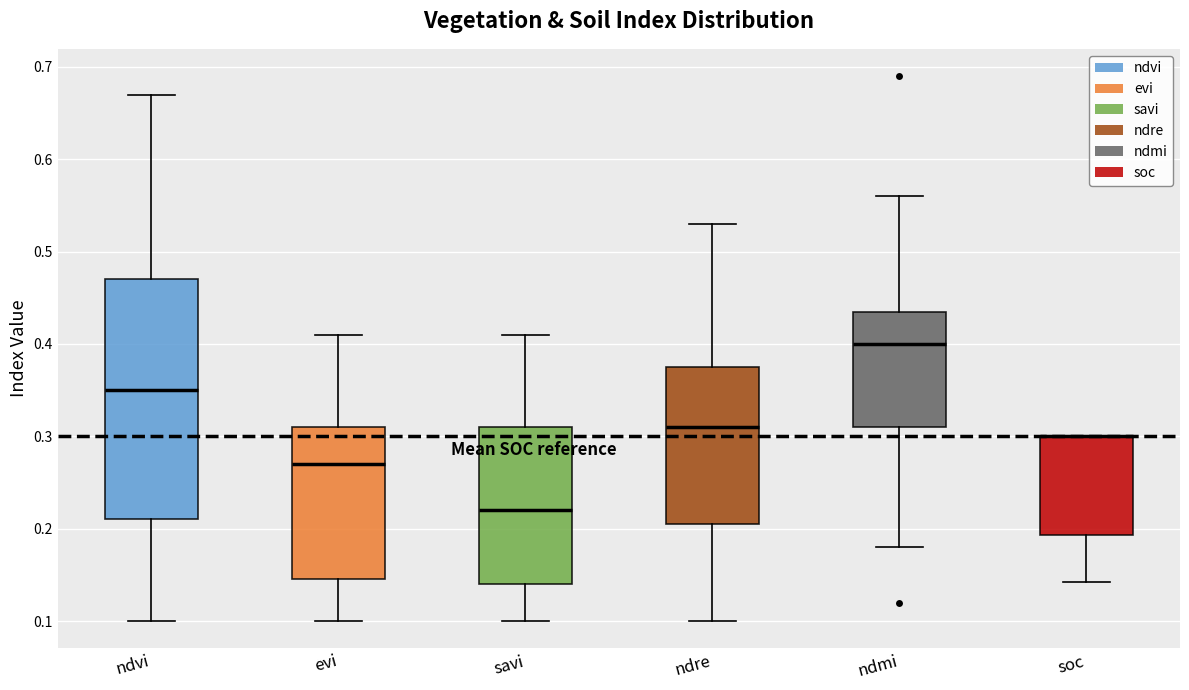

Reading left to right, transcribe this box plot: for each box, give where its median line is, the range the box spans, and where its two whiskers end, as read against the y-axis. The values are not printed on the chart, so give them approximately, as read against the axis.

ndvi: median 0.35, box 0.21 to 0.47, whiskers 0.10 to 0.67
evi: median 0.27, box 0.15 to 0.31, whiskers 0.10 to 0.41
savi: median 0.22, box 0.14 to 0.31, whiskers 0.10 to 0.41
ndre: median 0.31, box 0.21 to 0.38, whiskers 0.10 to 0.53
ndmi: median 0.40, box 0.31 to 0.44, whiskers 0.18 to 0.56
soc: median 0.30 (drawn on the box's upper edge), box 0.19 to 0.30, whiskers 0.14 to 0.30